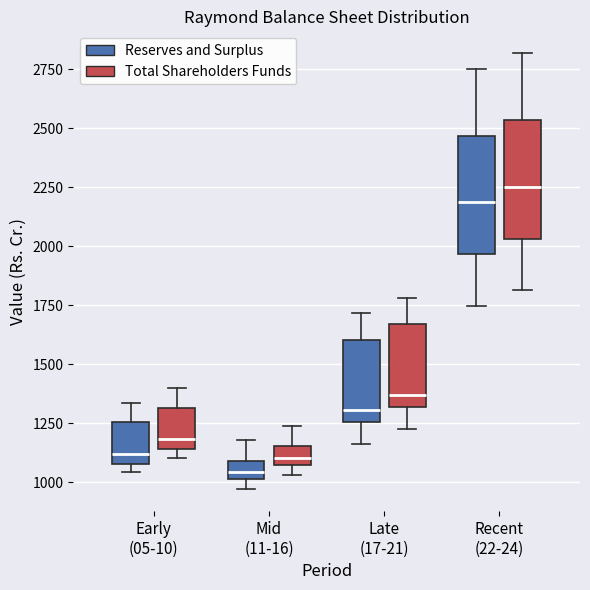

Reading left to right, transcribe this box plot: for each box, give where its median line is, the range the box spans, and where its two whiskers end, as read against the y-axis. The values are not printed on the chart, so give them approximately, as read against the axis.

Early (05-10) (Reserves and Surplus): median 1100 (just above the box's lower edge), box 1100 to 1250, whiskers 1050 to 1350
Early (05-10) (Total Shareholders Funds): median 1200, box 1150 to 1300, whiskers 1100 to 1400
Mid (11-16) (Reserves and Surplus): median 1050, box 1000 to 1100, whiskers 950 to 1200
Mid (11-16) (Total Shareholders Funds): median 1100, box 1050 to 1150, whiskers 1050 (below the box's lower edge) to 1250
Late (17-21) (Reserves and Surplus): median 1300, box 1250 to 1600, whiskers 1150 to 1700
Late (17-21) (Total Shareholders Funds): median 1350, box 1300 to 1650, whiskers 1200 to 1800
Recent (22-24) (Reserves and Surplus): median 2200, box 1950 to 2450, whiskers 1750 to 2750
Recent (22-24) (Total Shareholders Funds): median 2250, box 2050 to 2550, whiskers 1800 to 2800